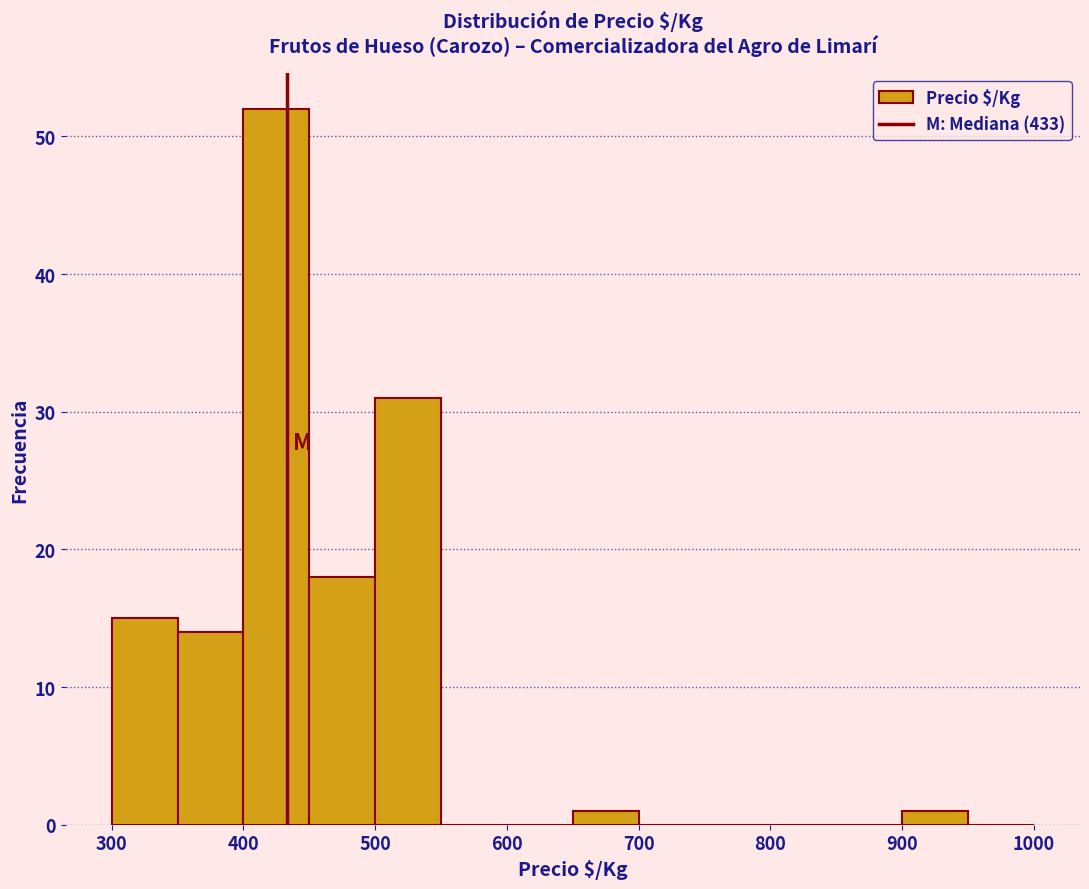

Reading left to right, list every bar in this chart as the range it spans on the x-axis followed by its height. The values are not printed on the chart, so give them approximately, as read against the axis.

300 to 350: 15
350 to 400: 14
400 to 450: 52
450 to 500: 18
500 to 550: 31
550 to 600: 0
600 to 650: 0
650 to 700: 1
700 to 750: 0
750 to 800: 0
800 to 850: 0
850 to 900: 0
900 to 950: 1
950 to 1000: 0